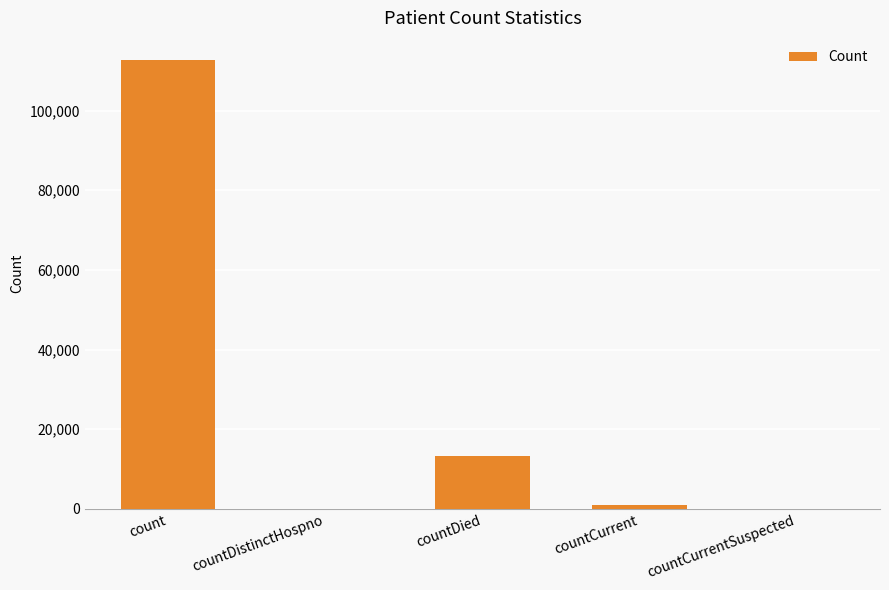

Is it true that the value at countDied is 13159?

True